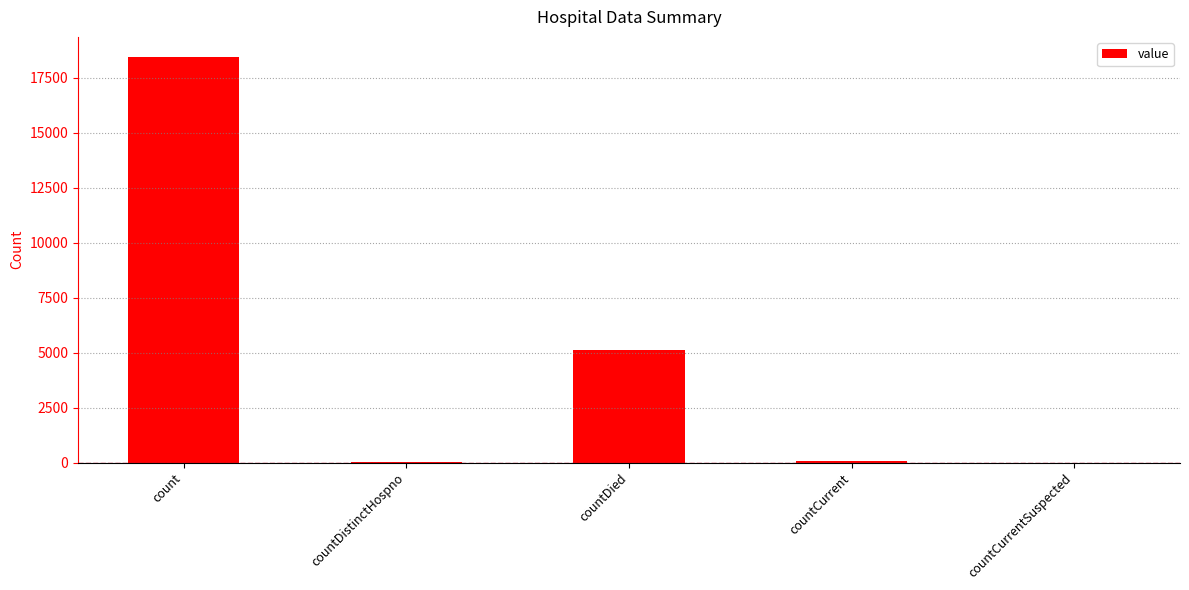

What is the maximum value shown in the chart?

18442